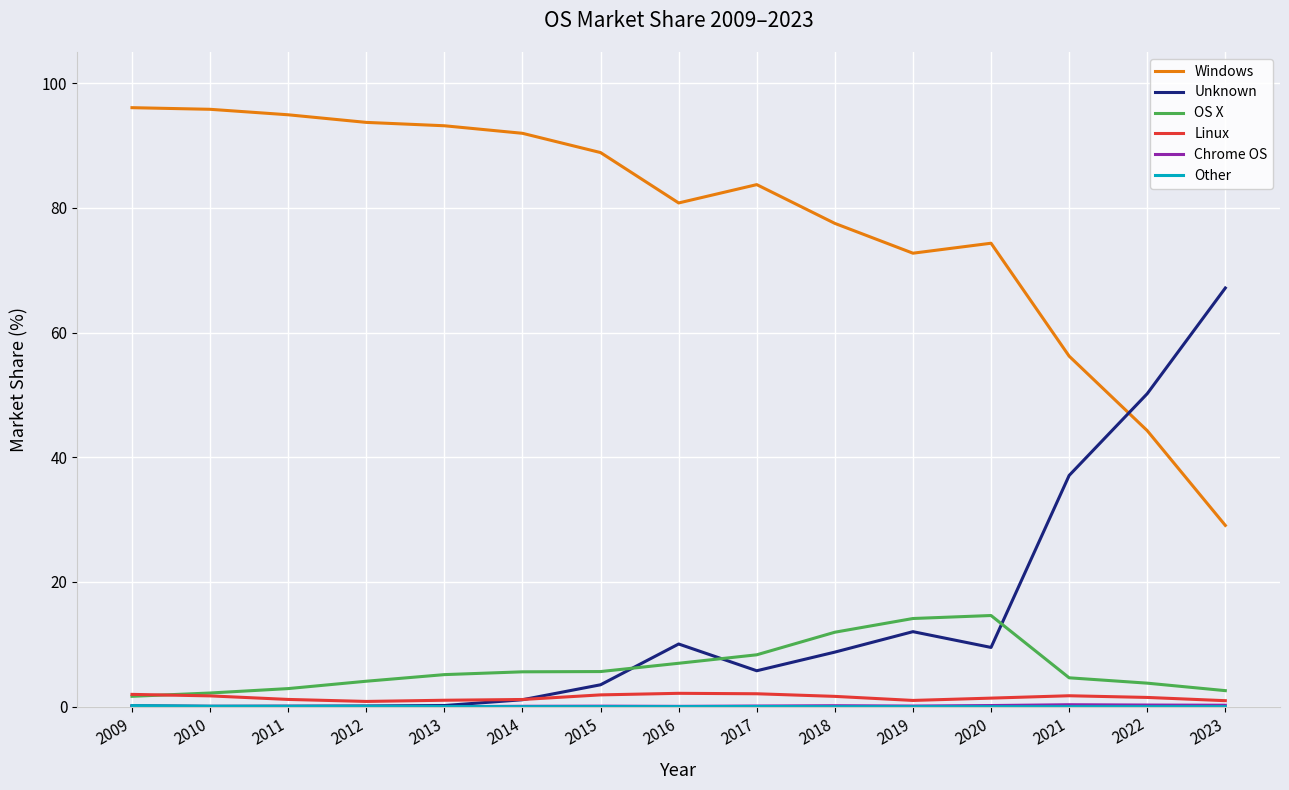

What is the maximum value shown in the chart?

96.1